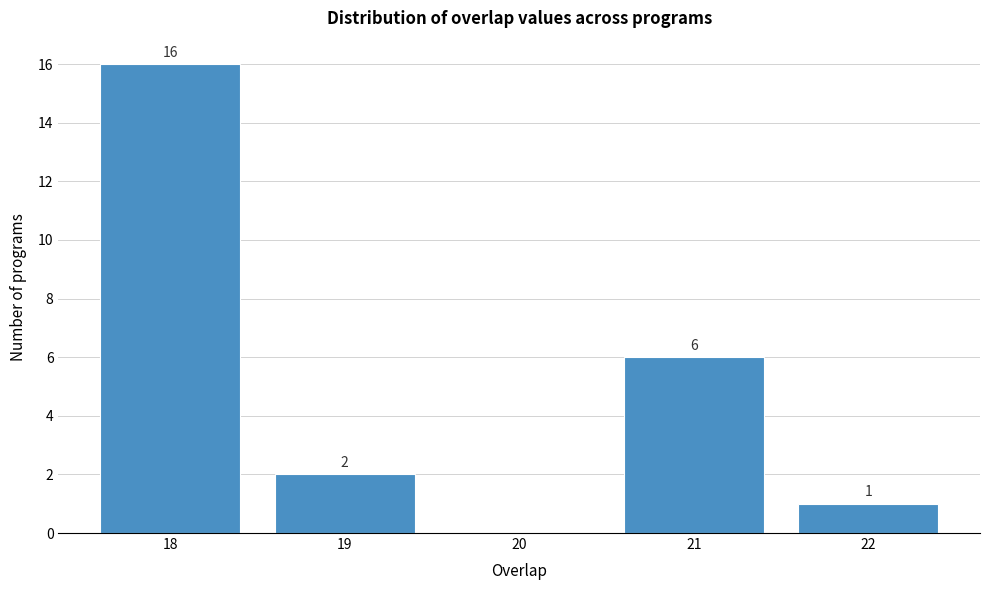

Over which range of the x-axis is the bar tallest?

17.5 to 18.5